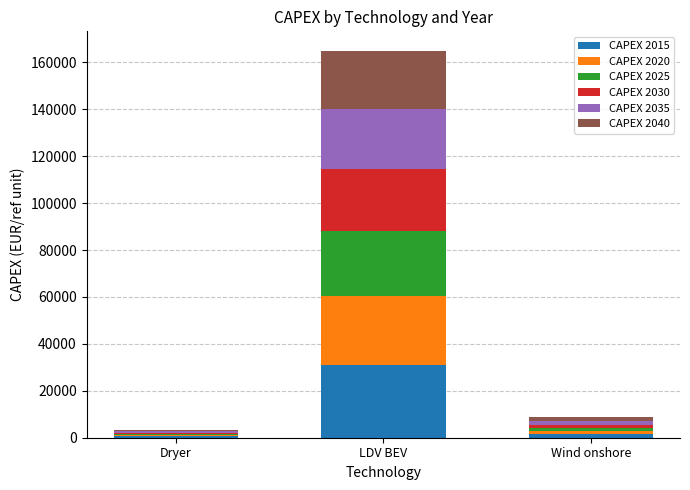

What is the sum of all CAPEX 2015 values?

33128.0